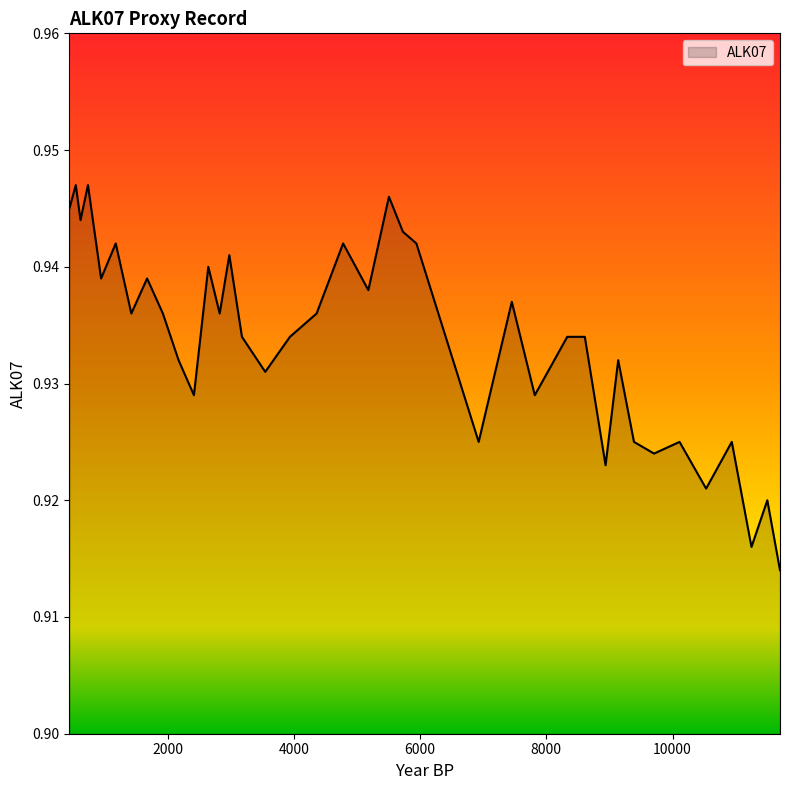

Is this an area chart (filled region under the line)?

Yes